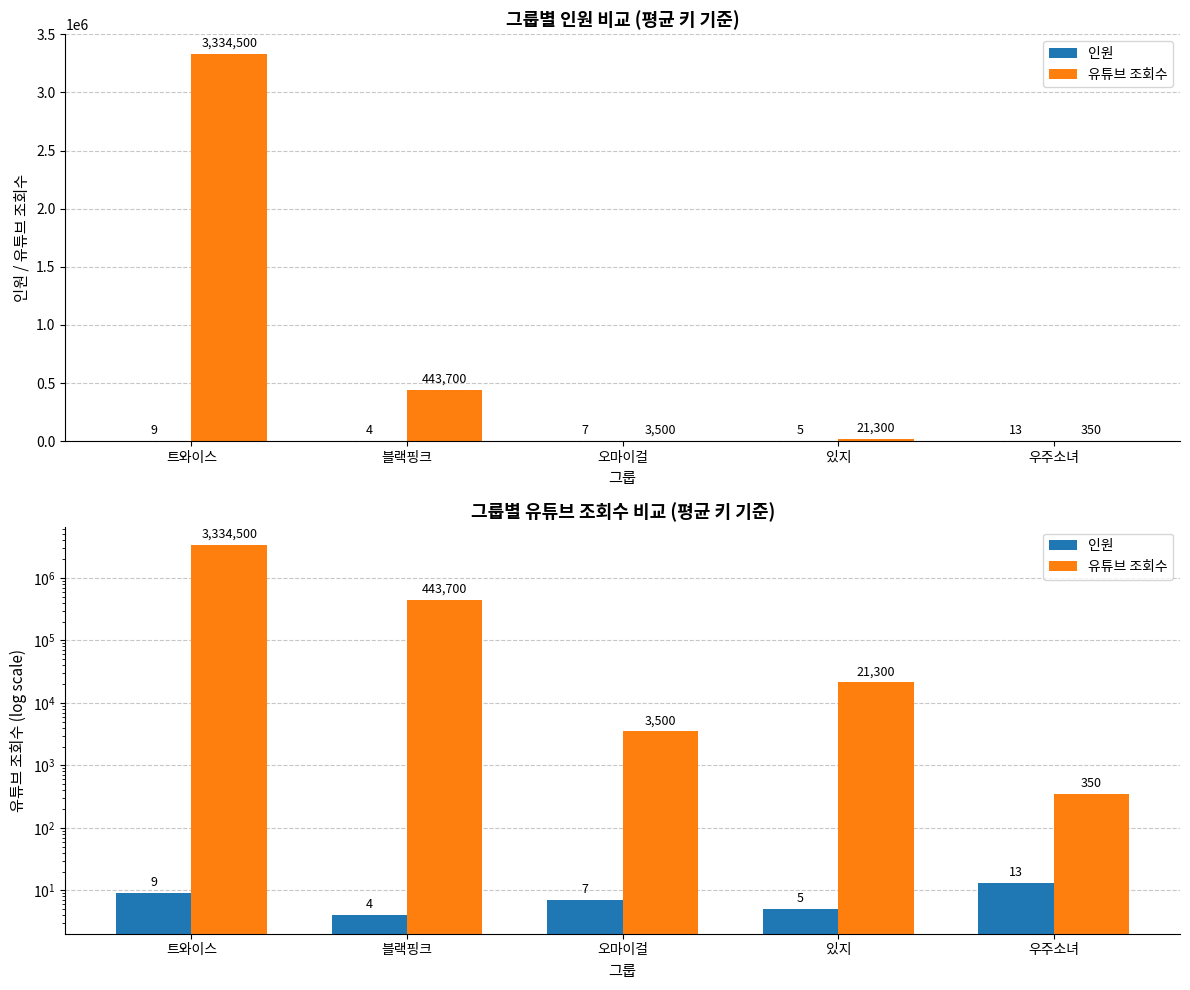

What is the label of the 5th bar from the left?

우주소녀